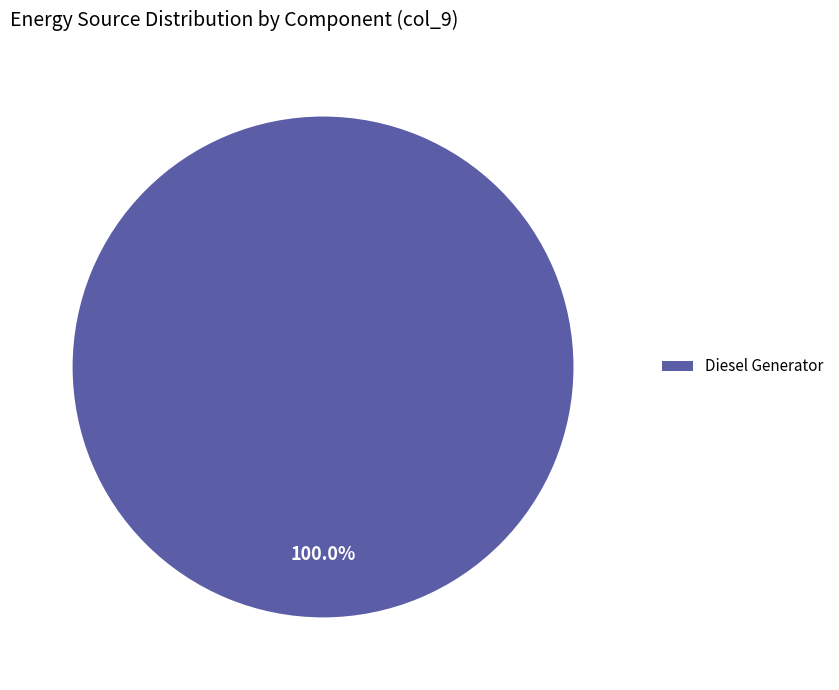

Rank the categories by value from highest to lowest.

Diesel Generator